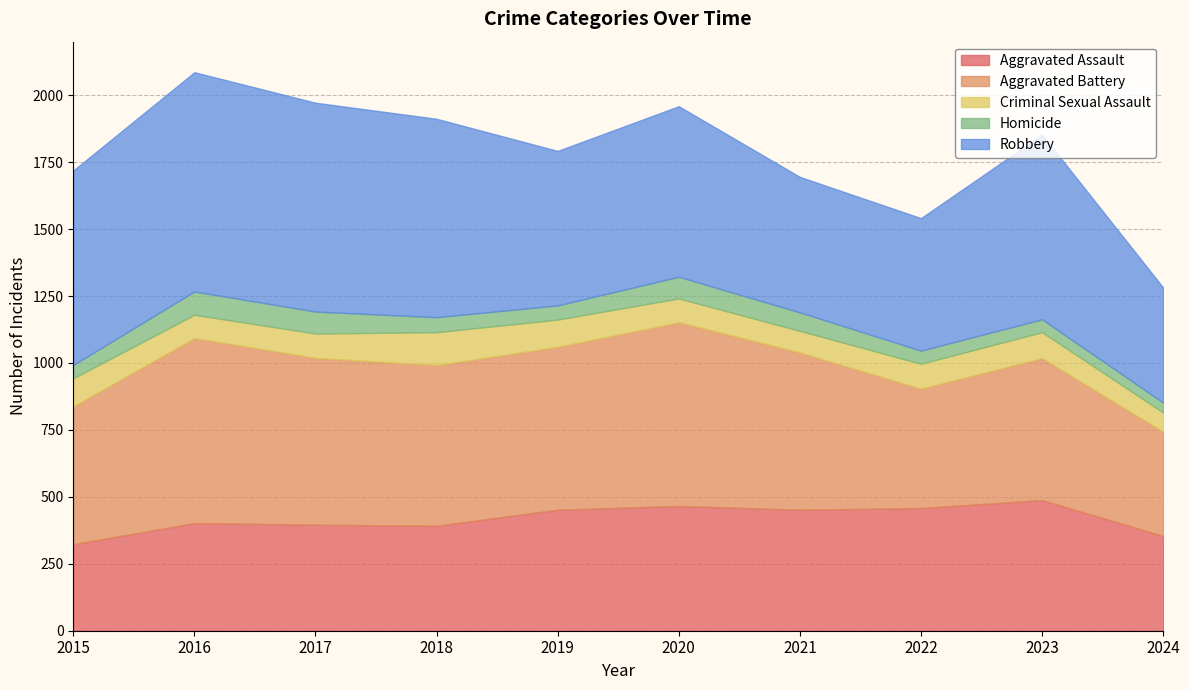

Does the chart display data point markers on the line(s)?

No